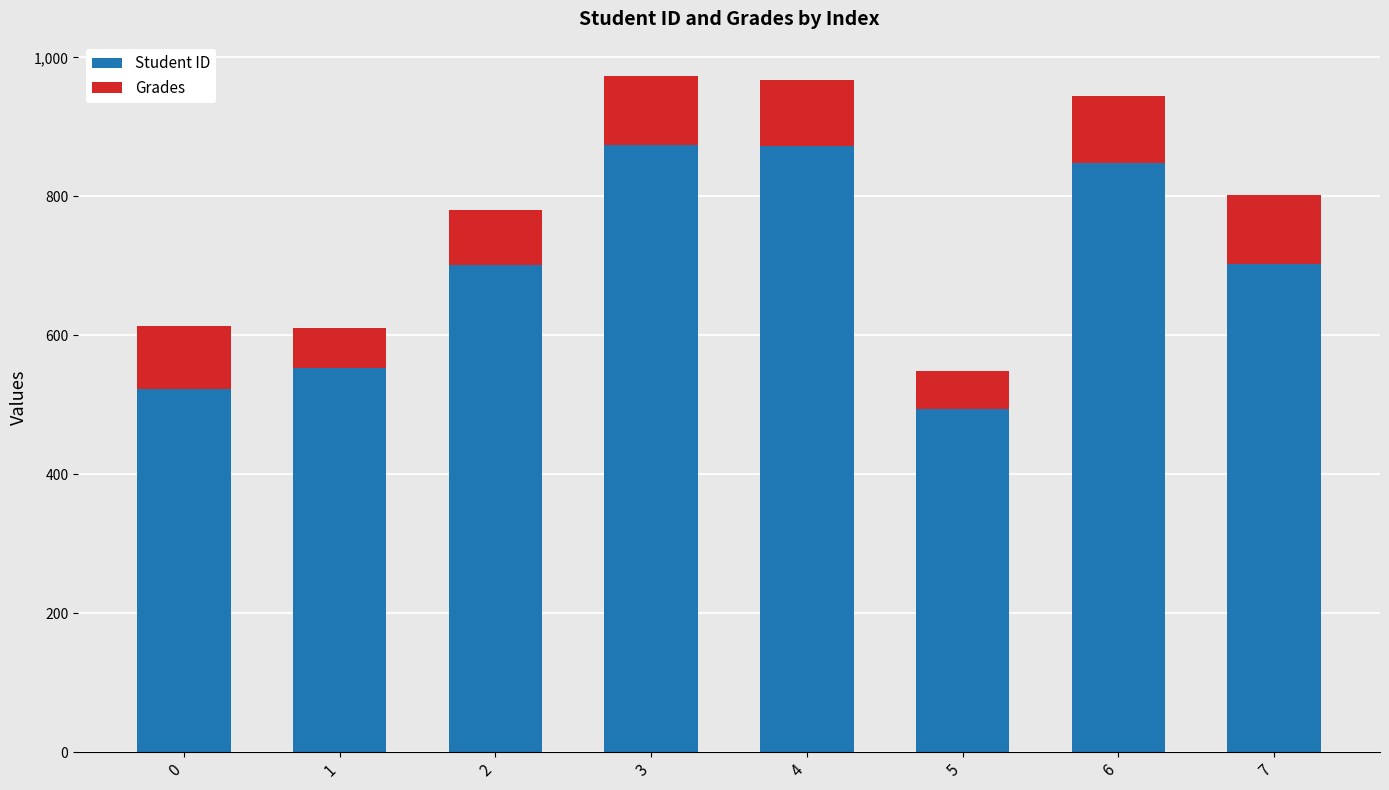

The value of Student ID at 0 is 523.0. True or false?

True